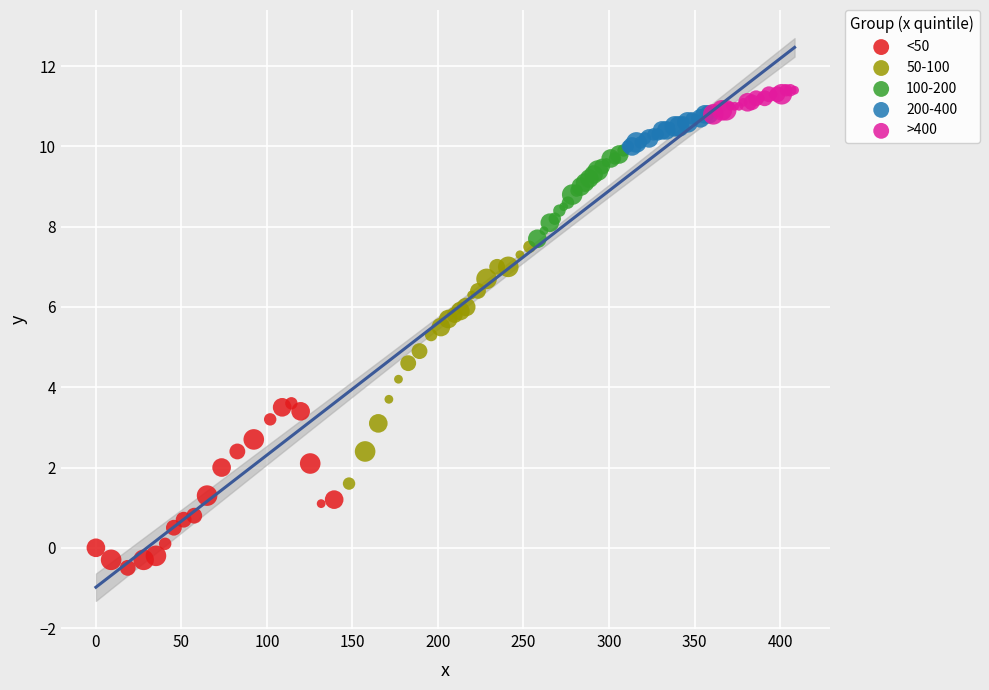

Which series contains the lowest Y value?

<50